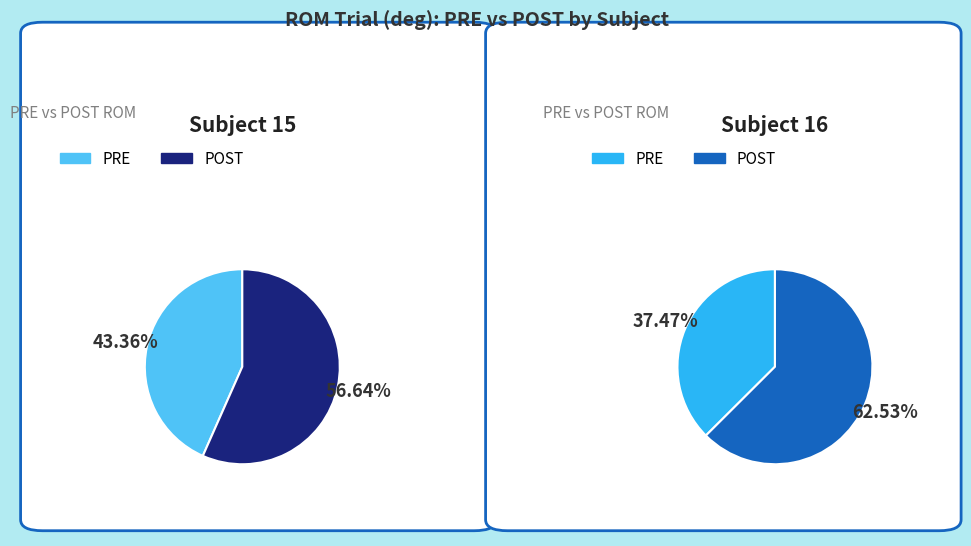

Which category has the smallest portion of the pie?

Subject 16 PRE L